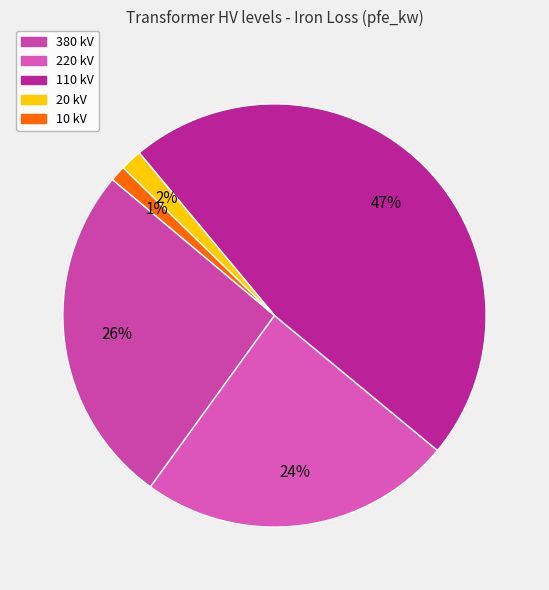

How many segments does this pie chart have?

5